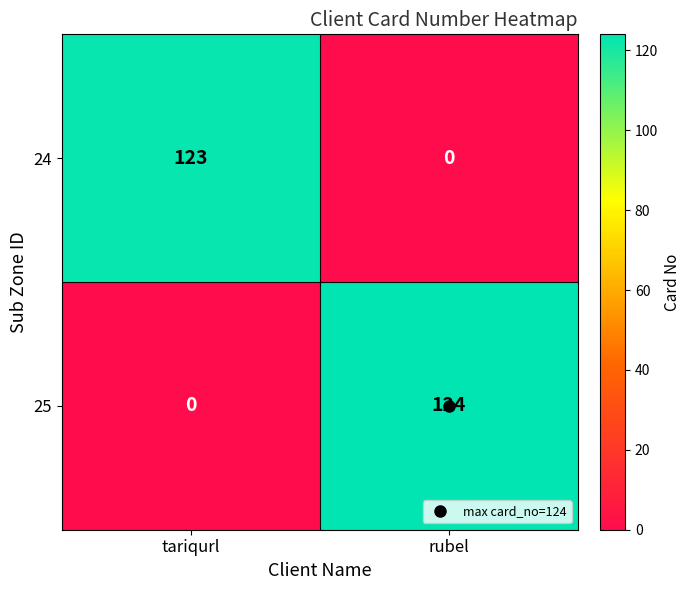

What is the difference between the highest and lowest values at rubel?

124